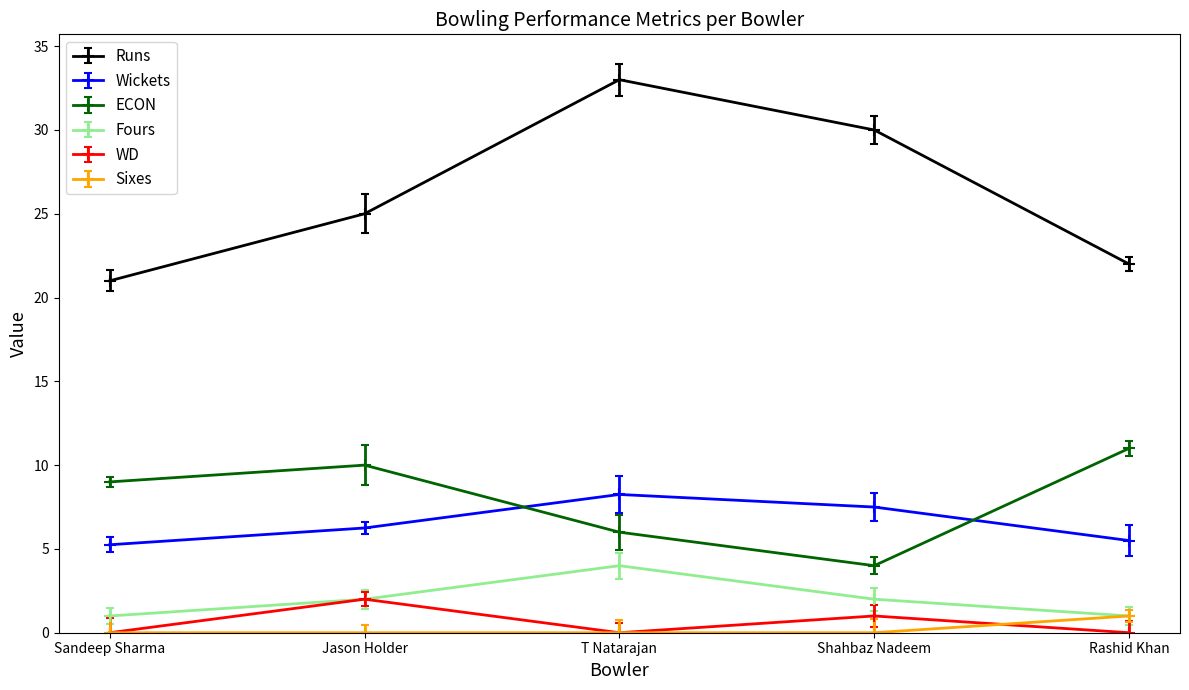

Is the value of Sixes at Rashid Khan greater than the value of Fours at T Natarajan?

No